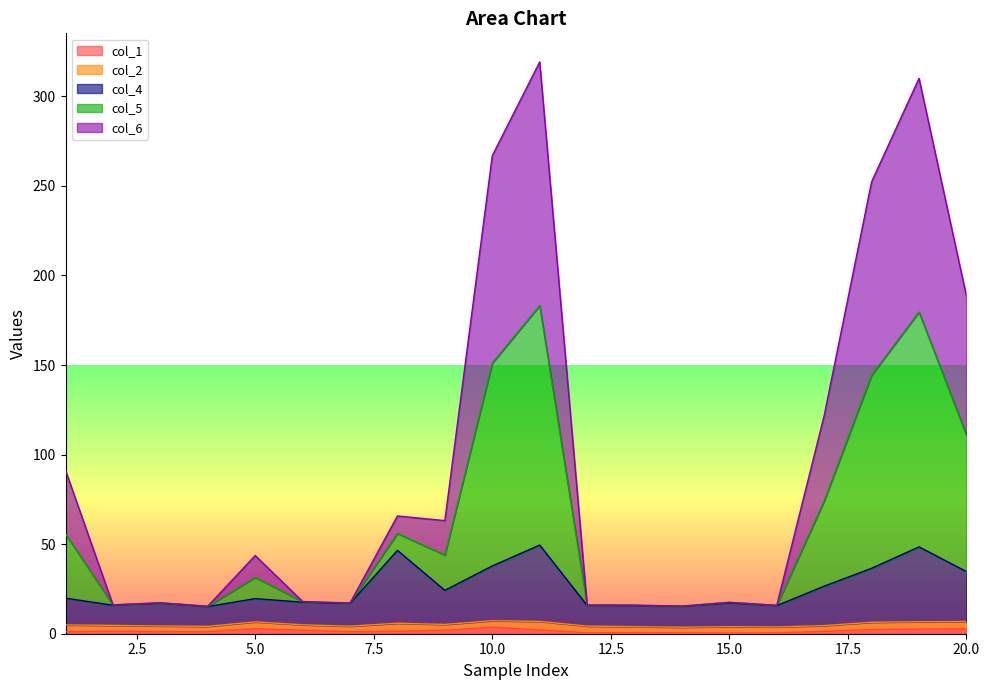

What is the minimum value shown in the chart?

0.4